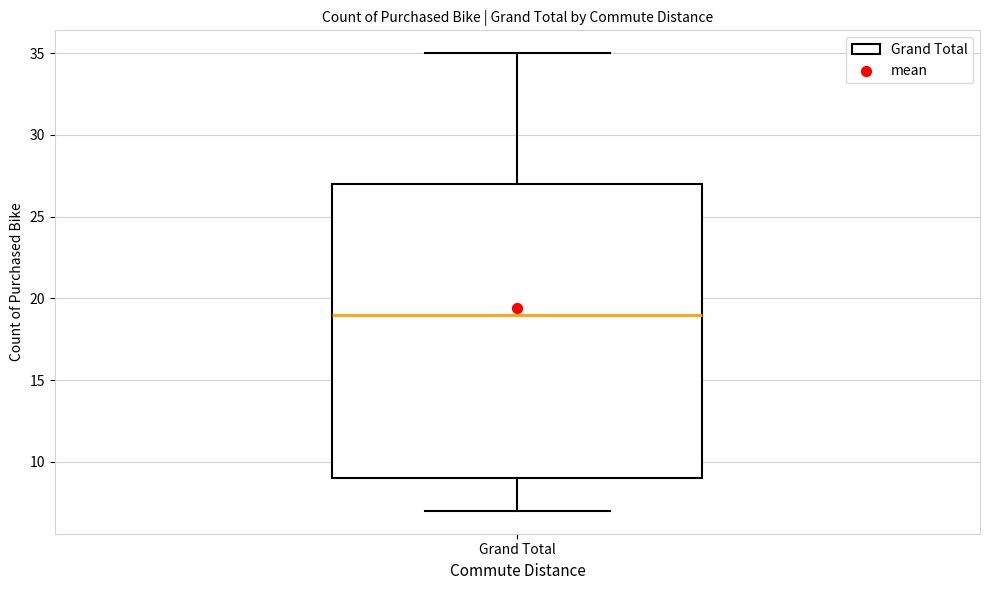

Transcribe this box plot: give where the median line is, the range the box spans, and where the two whiskers end, as read against the y-axis. The values are not printed on the chart, so give them approximately, as read against the axis.

median 19, box 9 to 27, whiskers 7 to 35